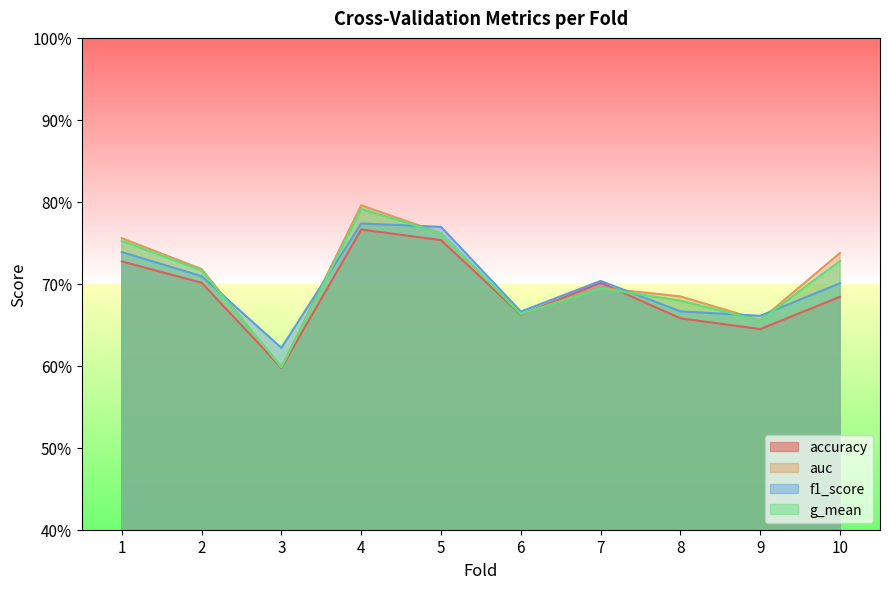

Where is the first local maximum for g_mean?

4